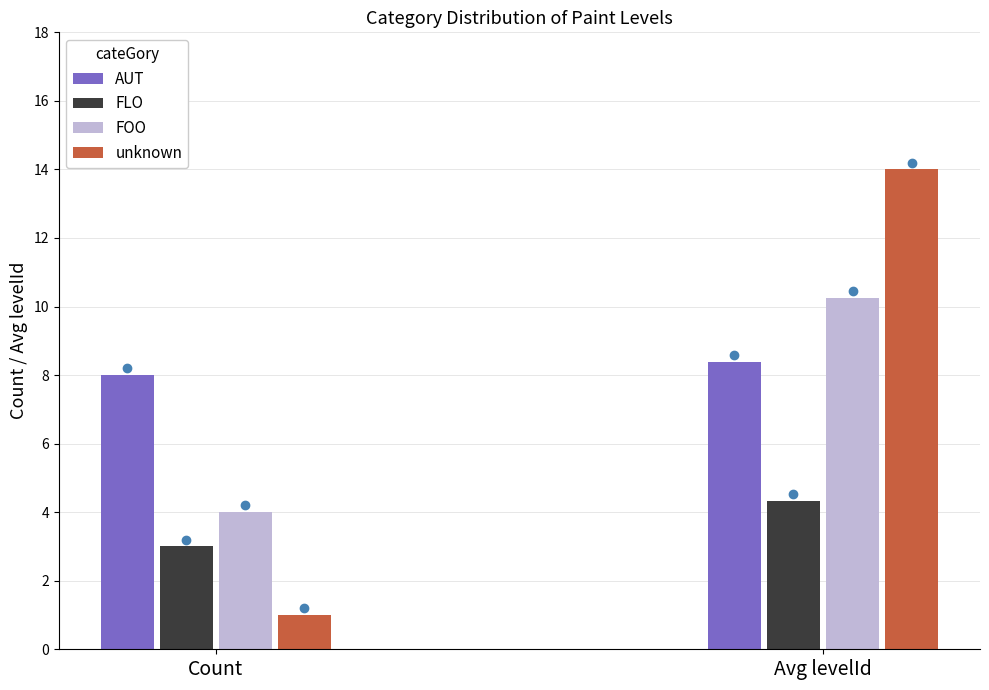

Rank the categories by FLO value from highest to lowest.

Avg levelId, Count